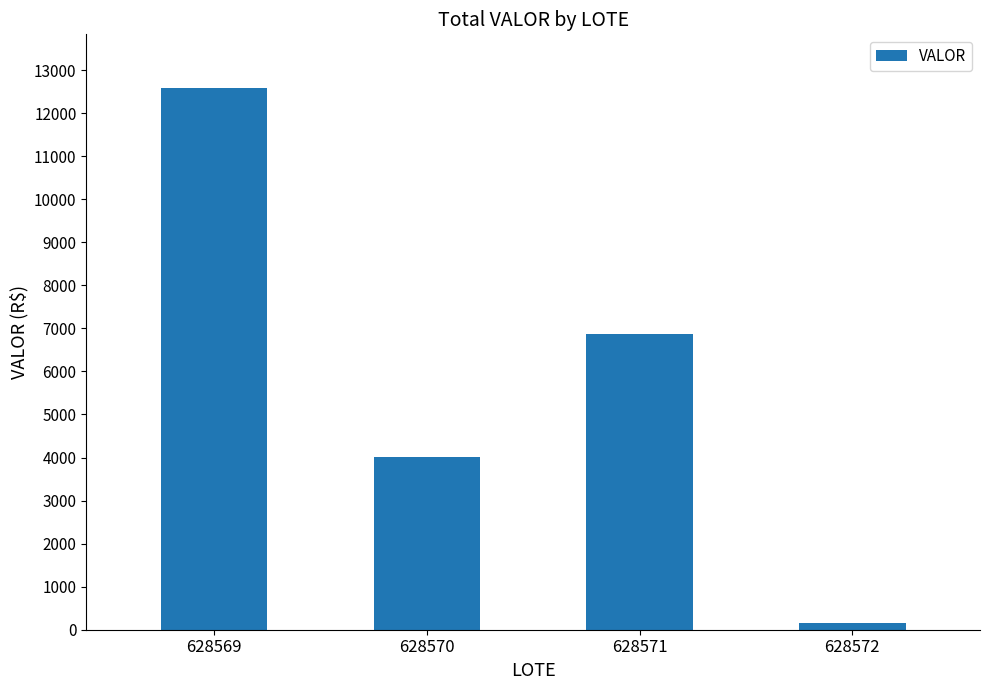

Is it true that the value at 628571 is 2054.1?

False